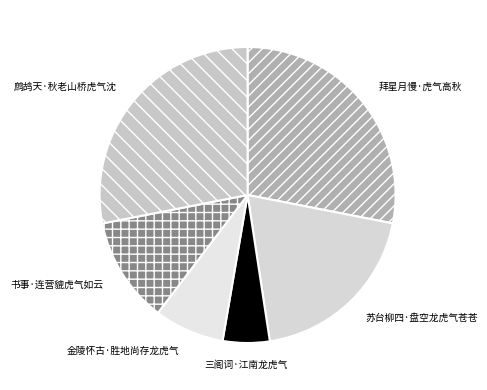

True or false: 拜星月慢·虎气高秋 accounts for 28% of the total.

True